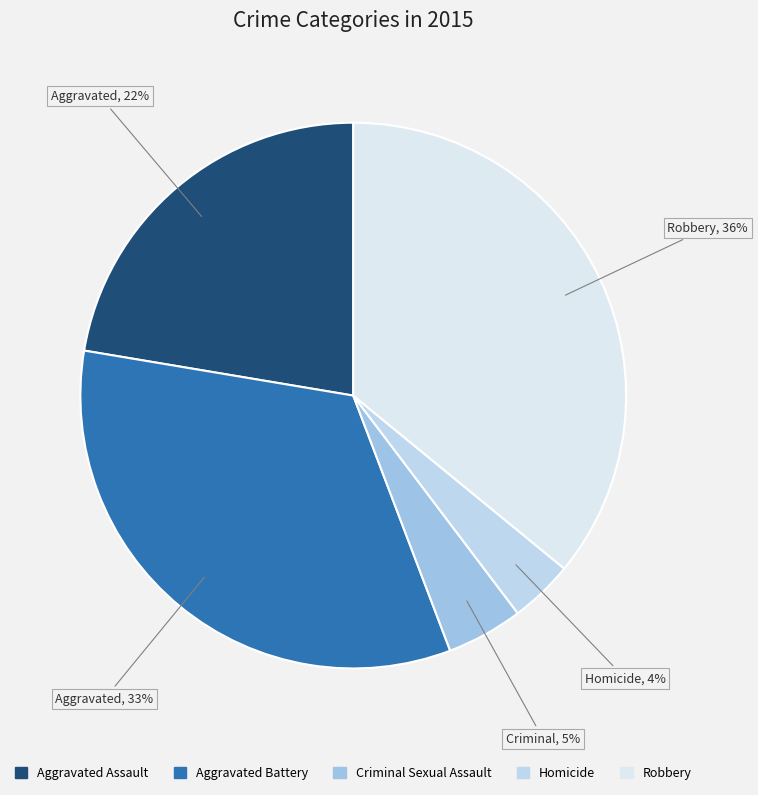

Count the number of slices in the pie.

5